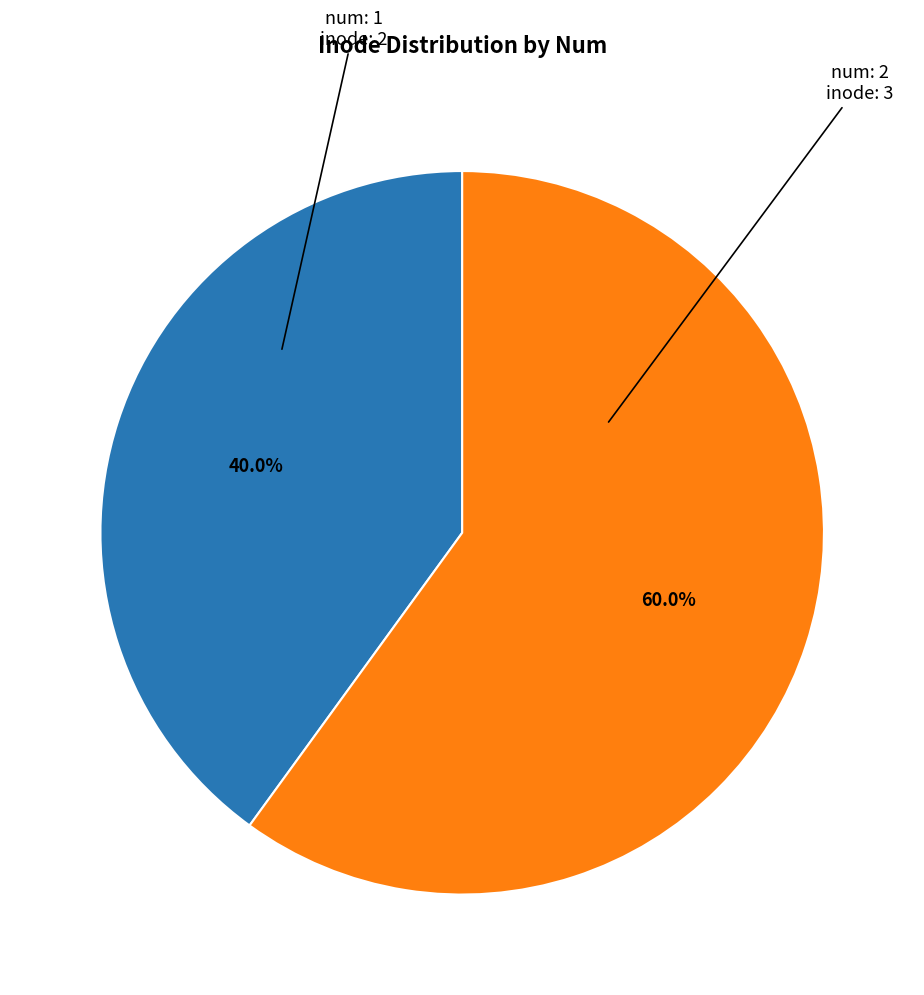

To the nearest percent, what is the average slice percentage?

50%